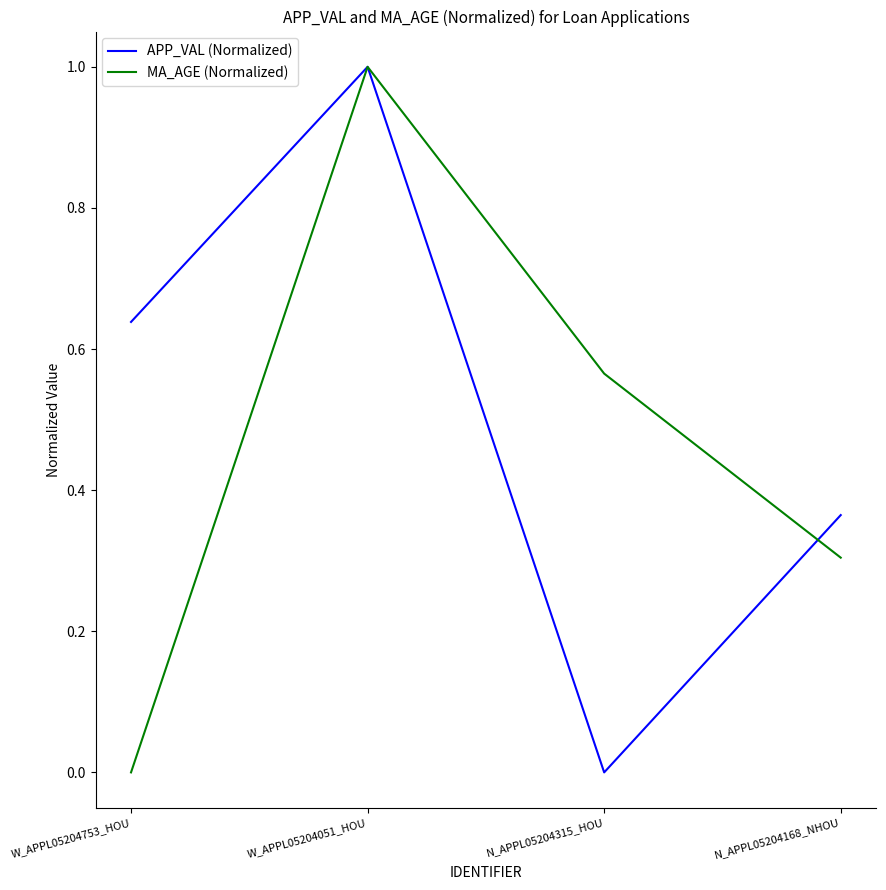

Between W_APPL05204753_HOU and W_APPL05204051_HOU, which series saw the biggest shift?

MA_AGE (Normalized)